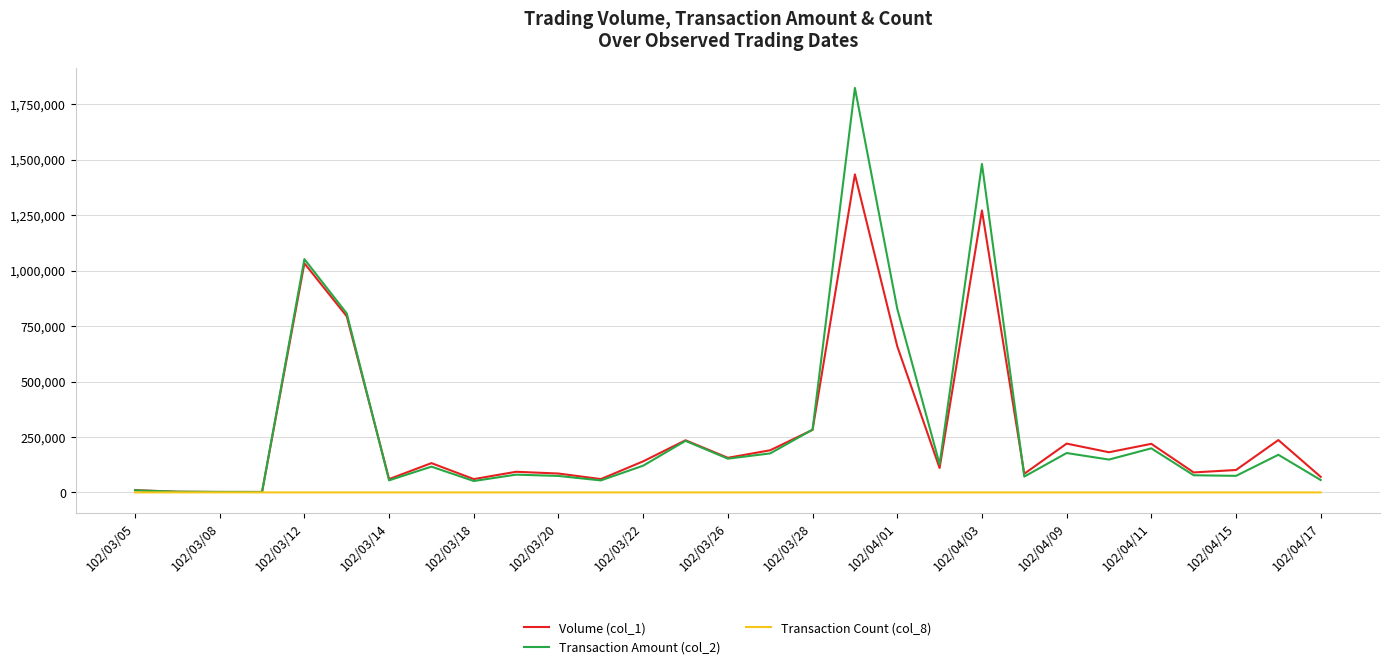

Which series has the widest spread of values?

Transaction Amount (col_2)